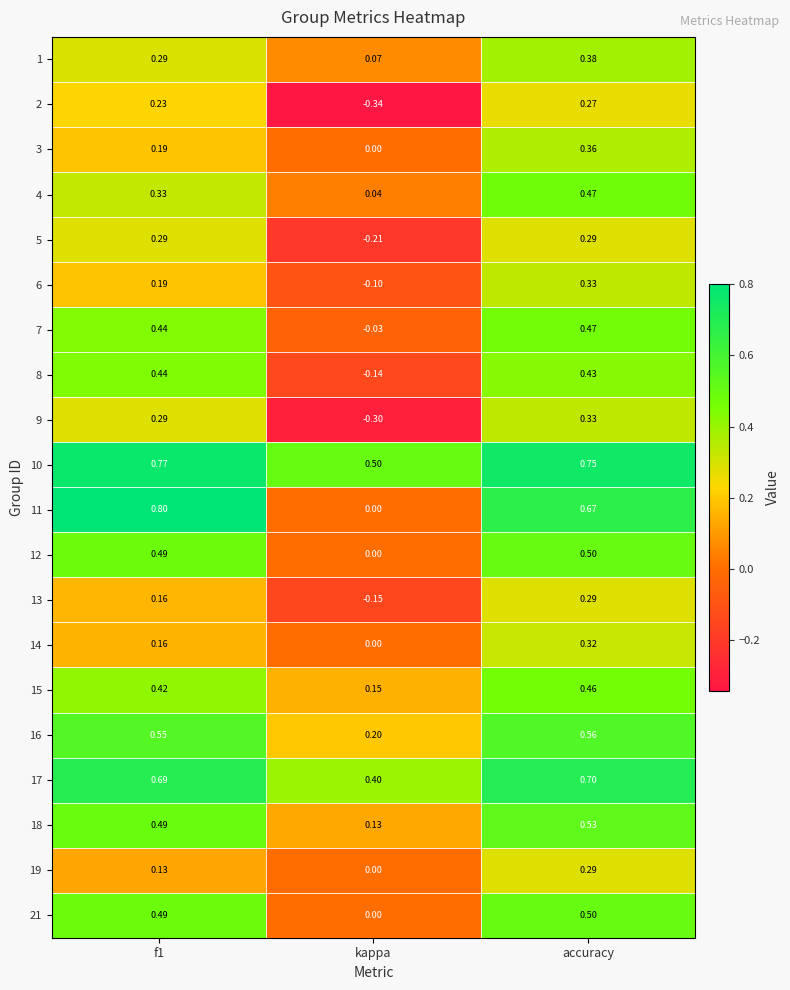

At which label is 10 closest to 0?

kappa